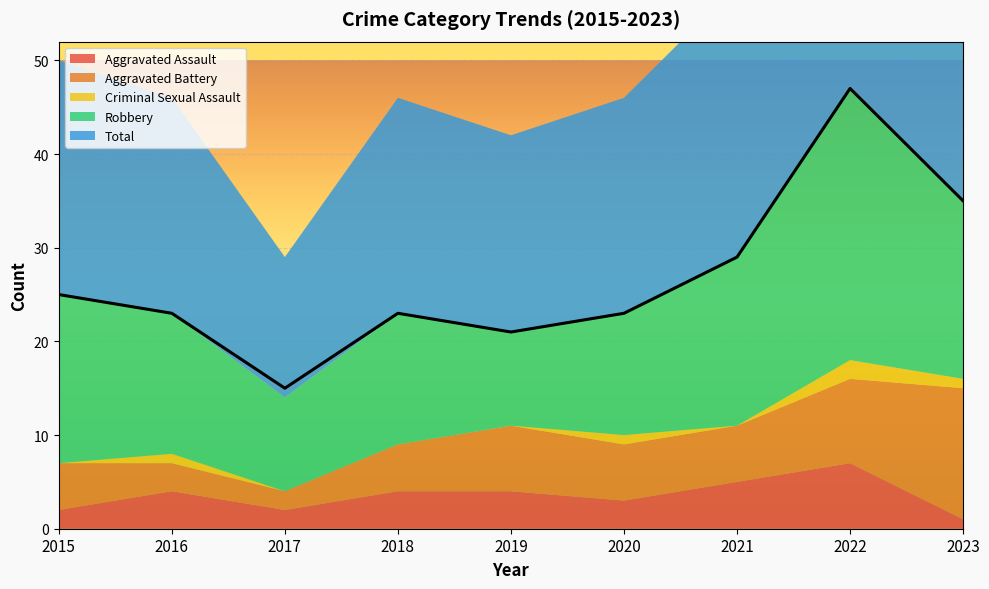

What is the difference between the second highest and minimum values in the Aggravated Assault series?

4